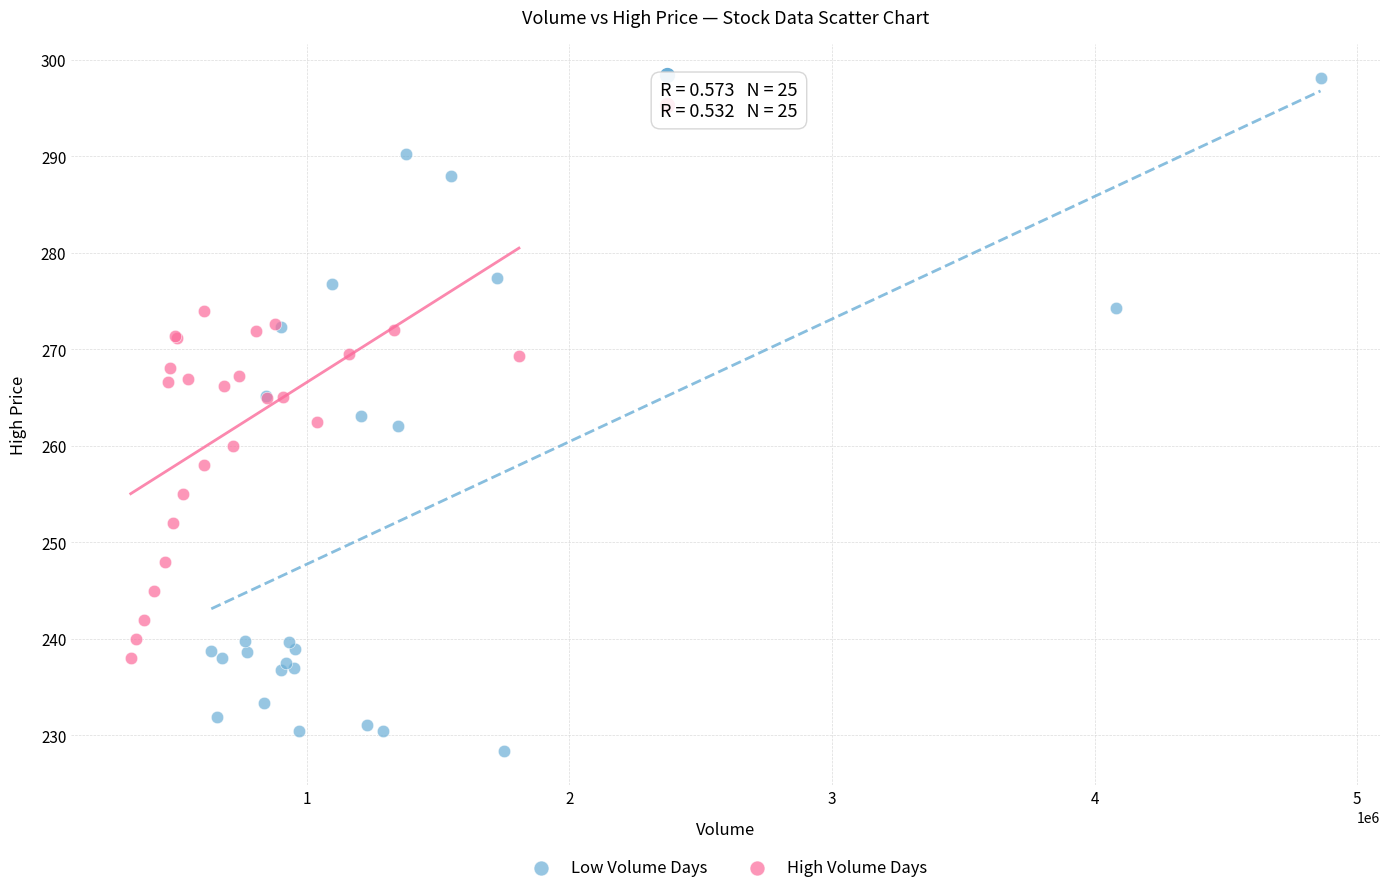

Which series contains the lowest Y value?

Low Volume Days